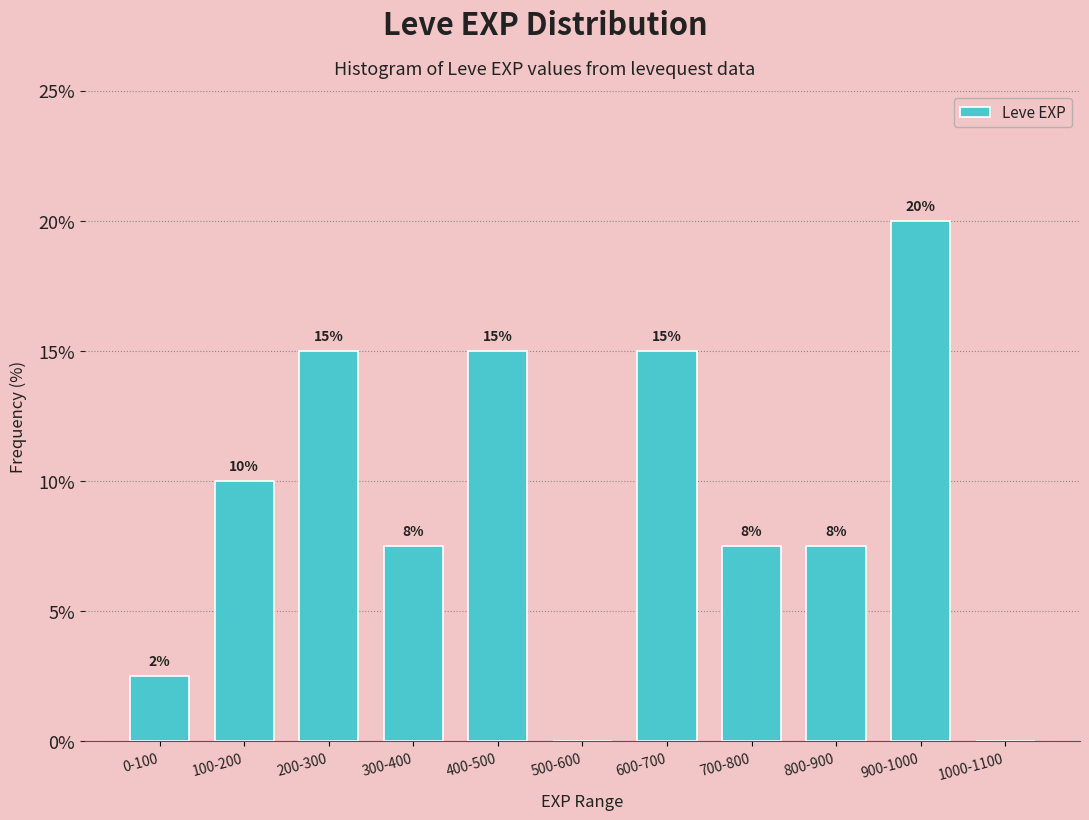

What is the change in value from 200-300 to 500-600?

-15.0